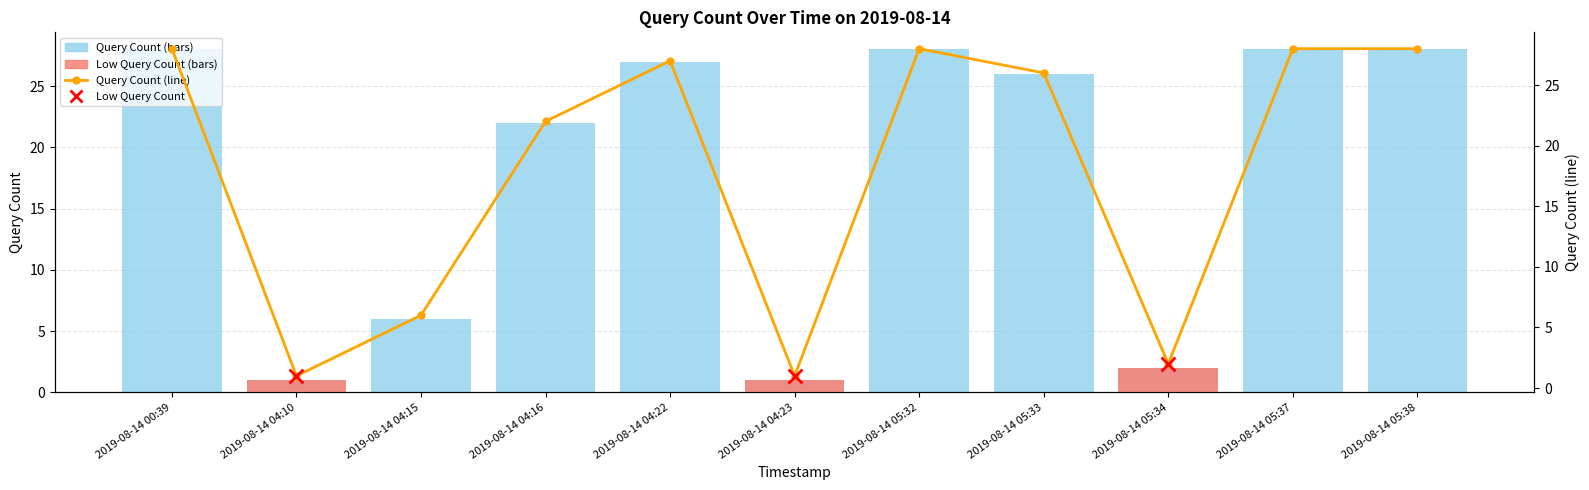

What is the change in value from 2019-08-14 04:22 to 2019-08-14 05:33?

-1